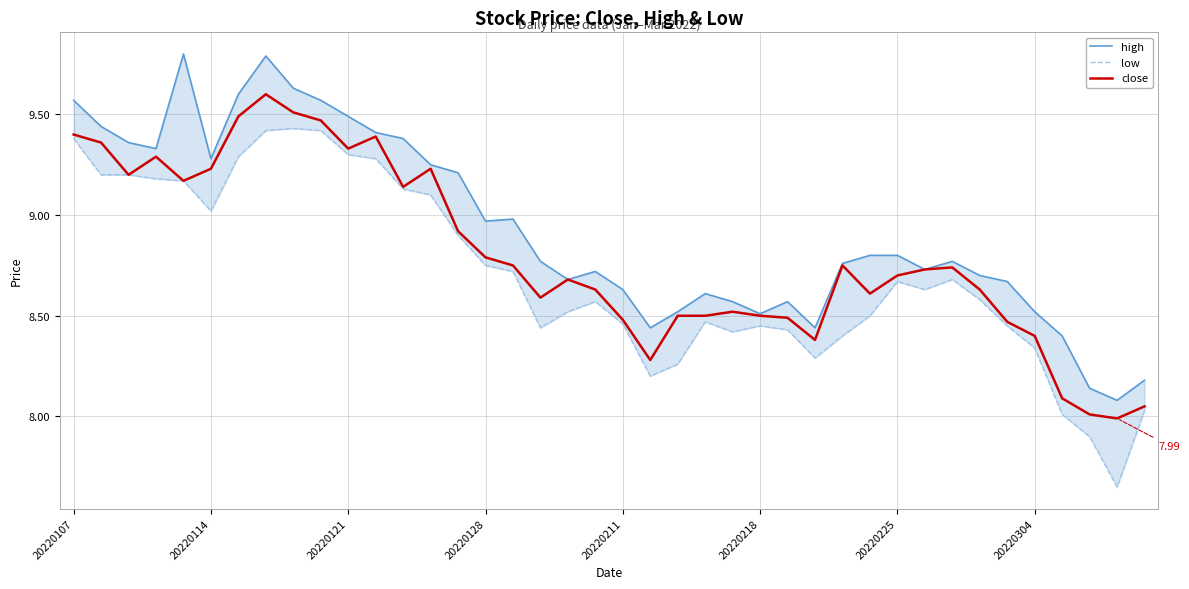

True or false: low and high intersect in this chart.

False